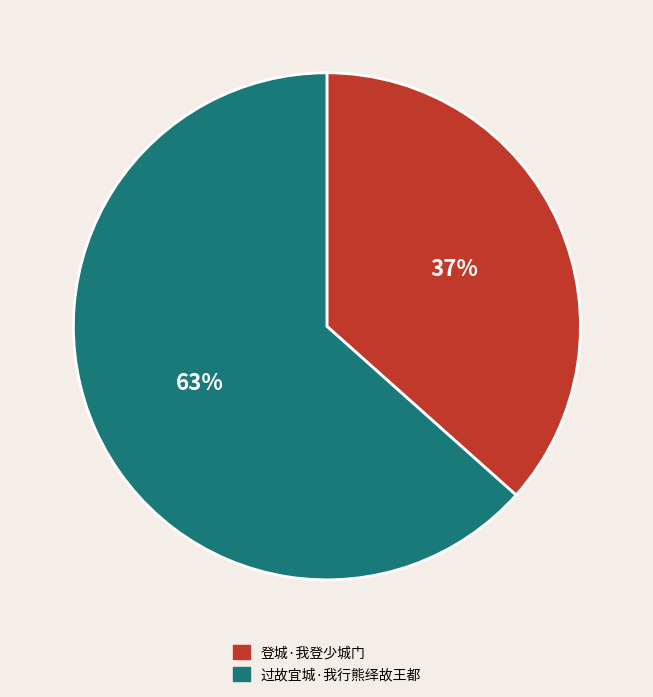

To the nearest percent, what is the average slice percentage?

50%